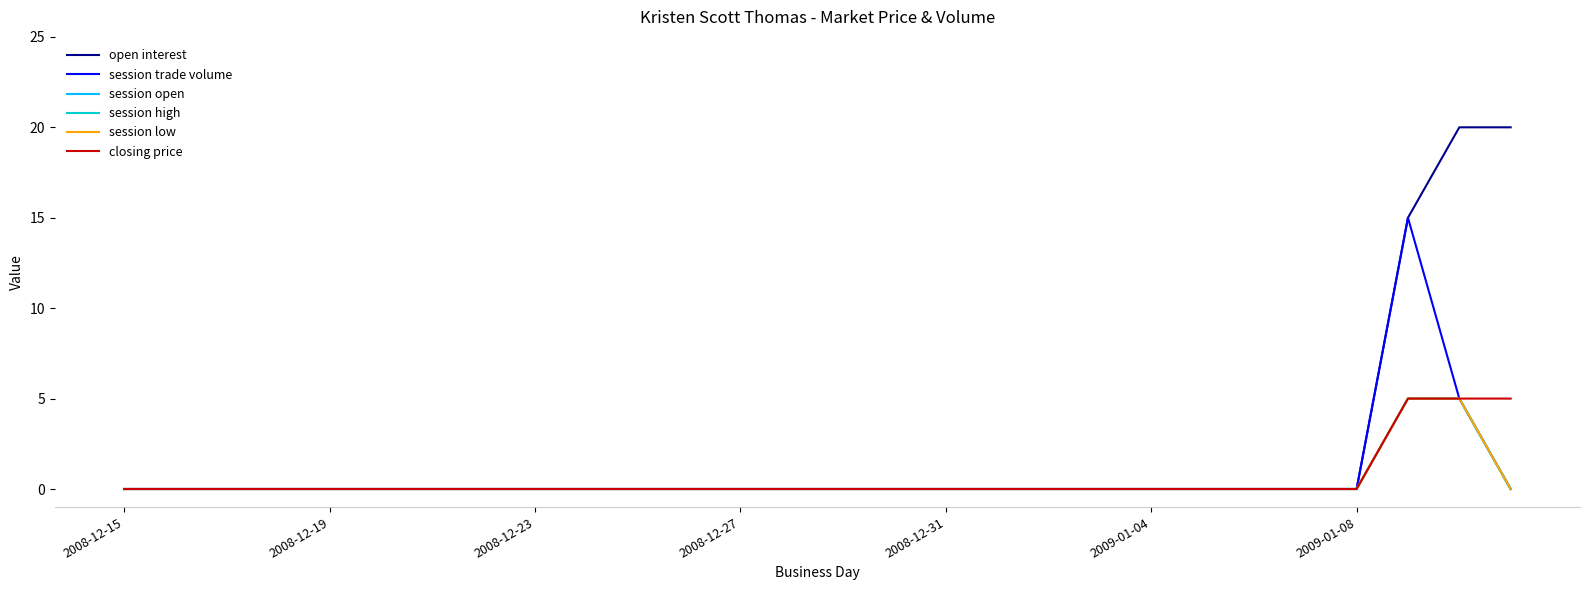

Which series has the largest total across all categories?

open interest